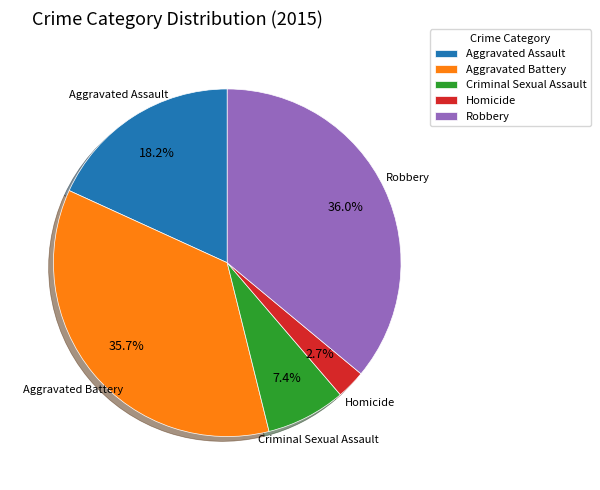

True or false: Aggravated Battery accounts for 49% of the total.

False